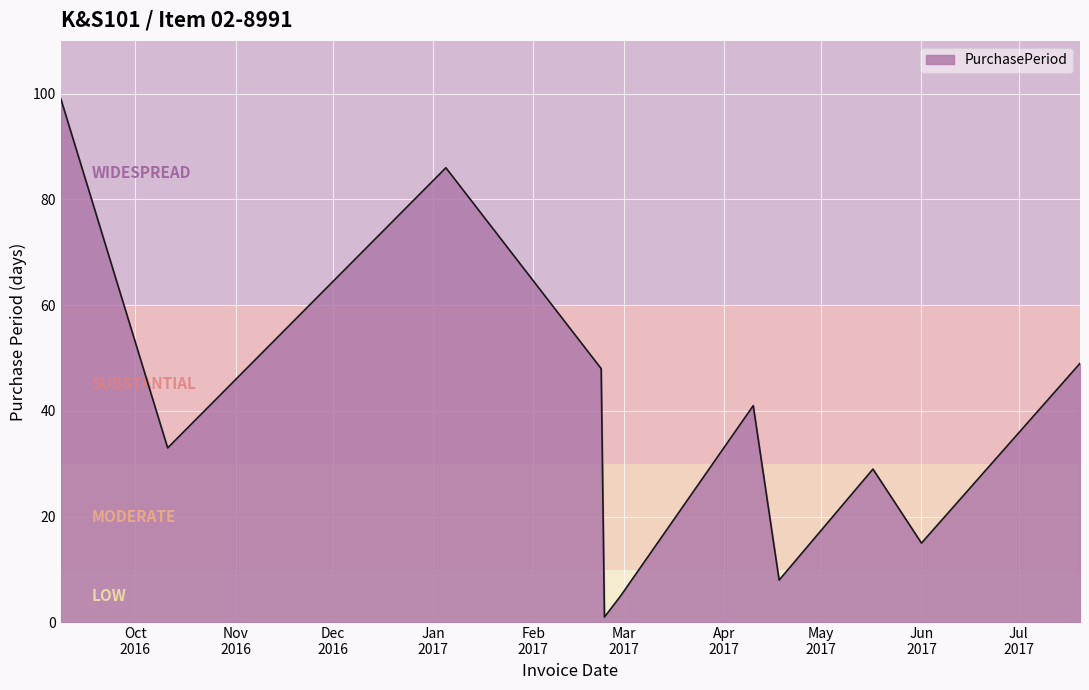

What is the difference between the maximum and minimum values?

98